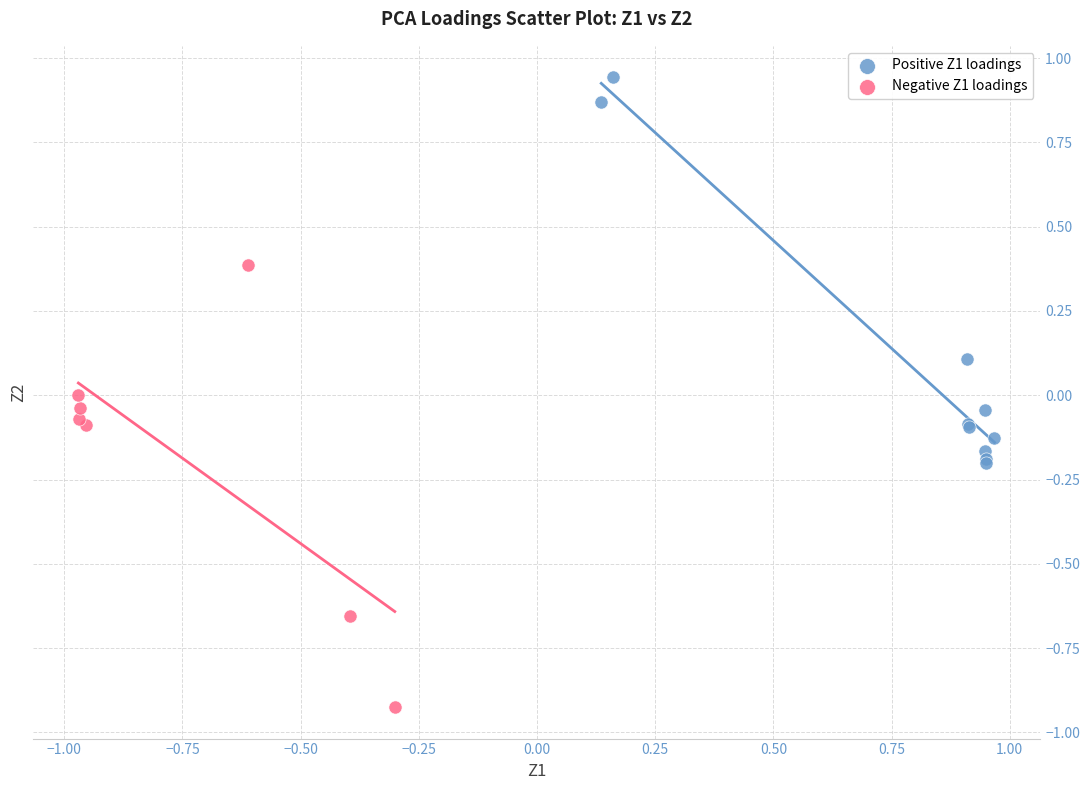

Which series has the widest spread of Y values?

Negative Z1 loadings